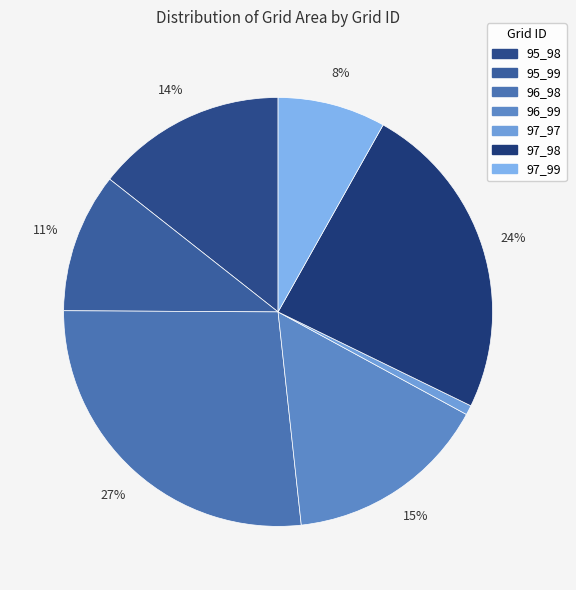

What percentage is NOT represented by 96_99?

84.7%